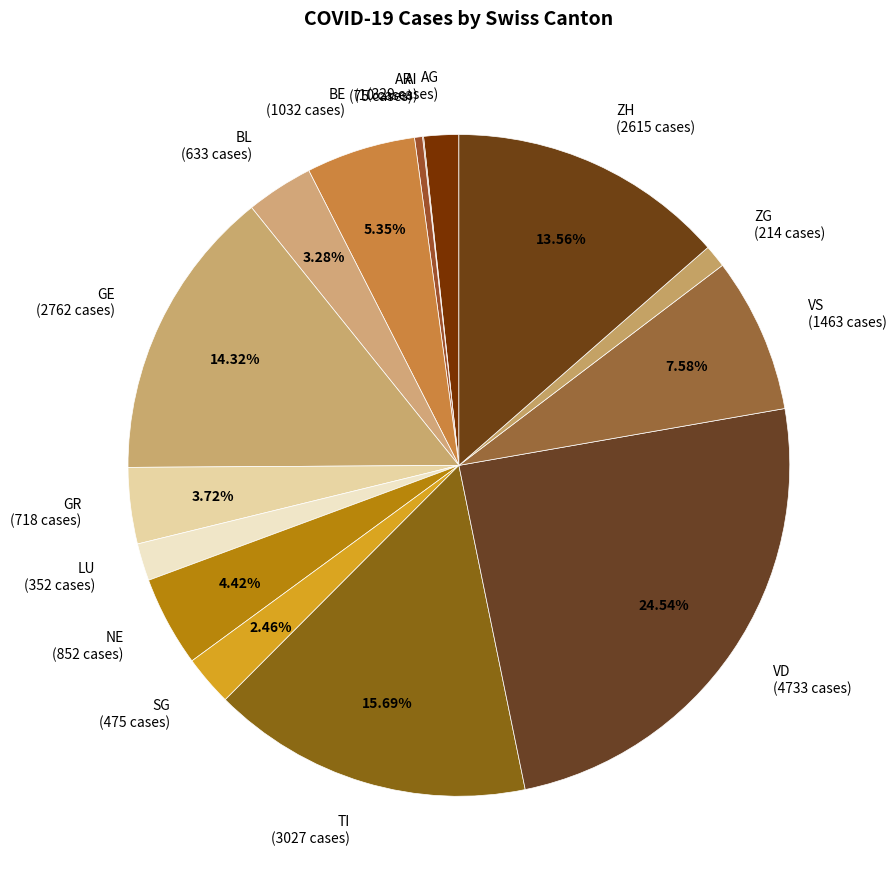

Is AG the majority of the pie?

No